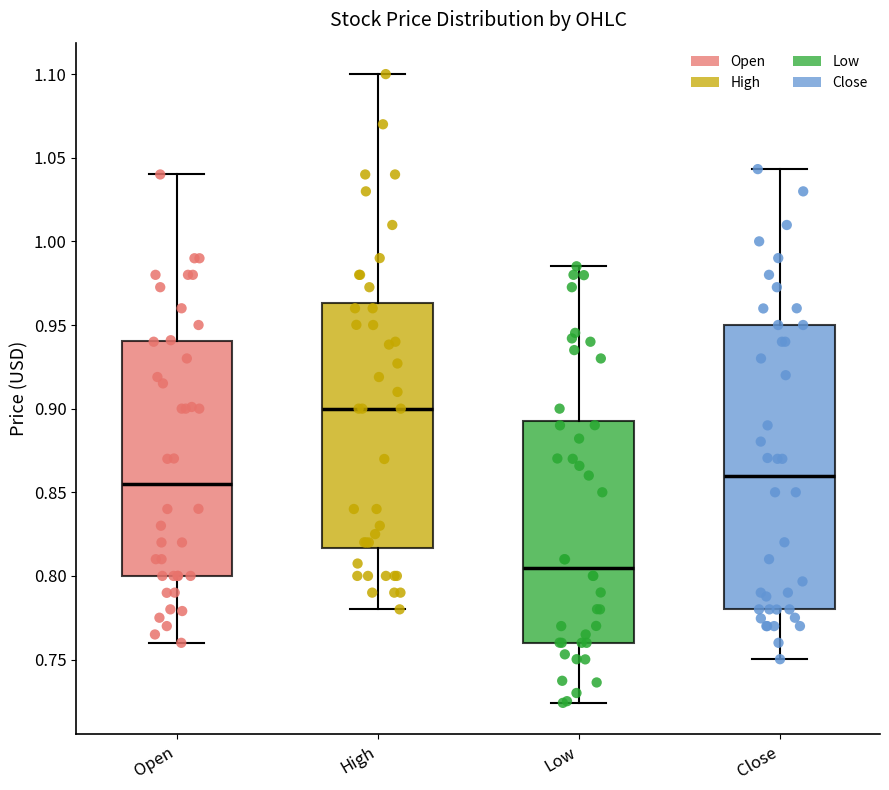

Reading left to right, transcribe this box plot: for each box, give where its median line is, the range the box spans, and where its two whiskers end, as read against the y-axis. The values are not printed on the chart, so give them approximately, as read against the axis.

Open: median 0.855, box 0.800 to 0.940, whiskers 0.760 to 1.040
High: median 0.900, box 0.815 to 0.965, whiskers 0.780 to 1.100
Low: median 0.805, box 0.760 to 0.895, whiskers 0.725 to 0.985
Close: median 0.860, box 0.780 to 0.950, whiskers 0.750 to 1.045